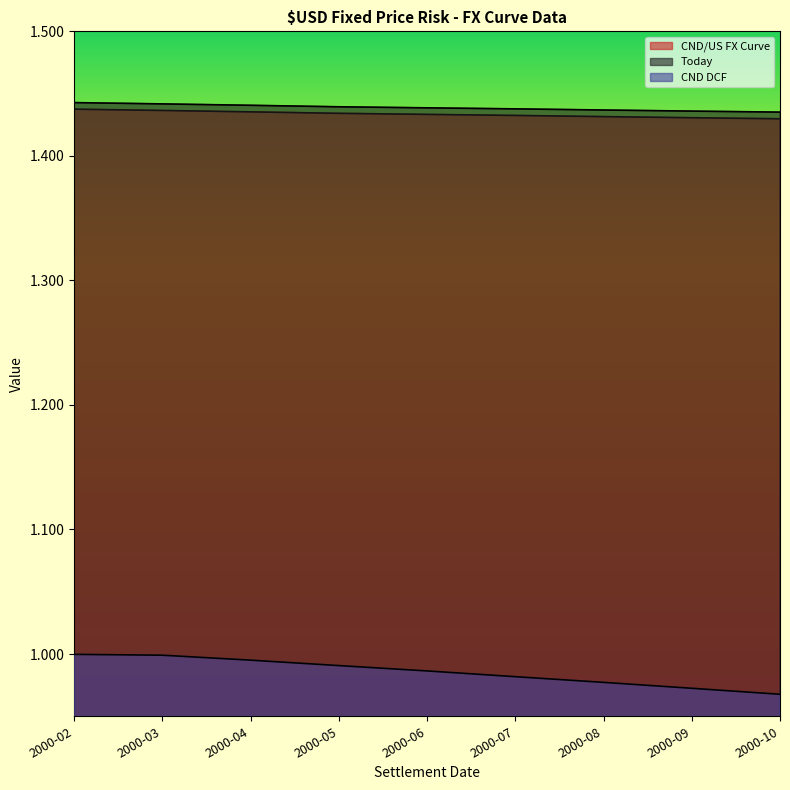

What is the sum of all Today values?

12.9